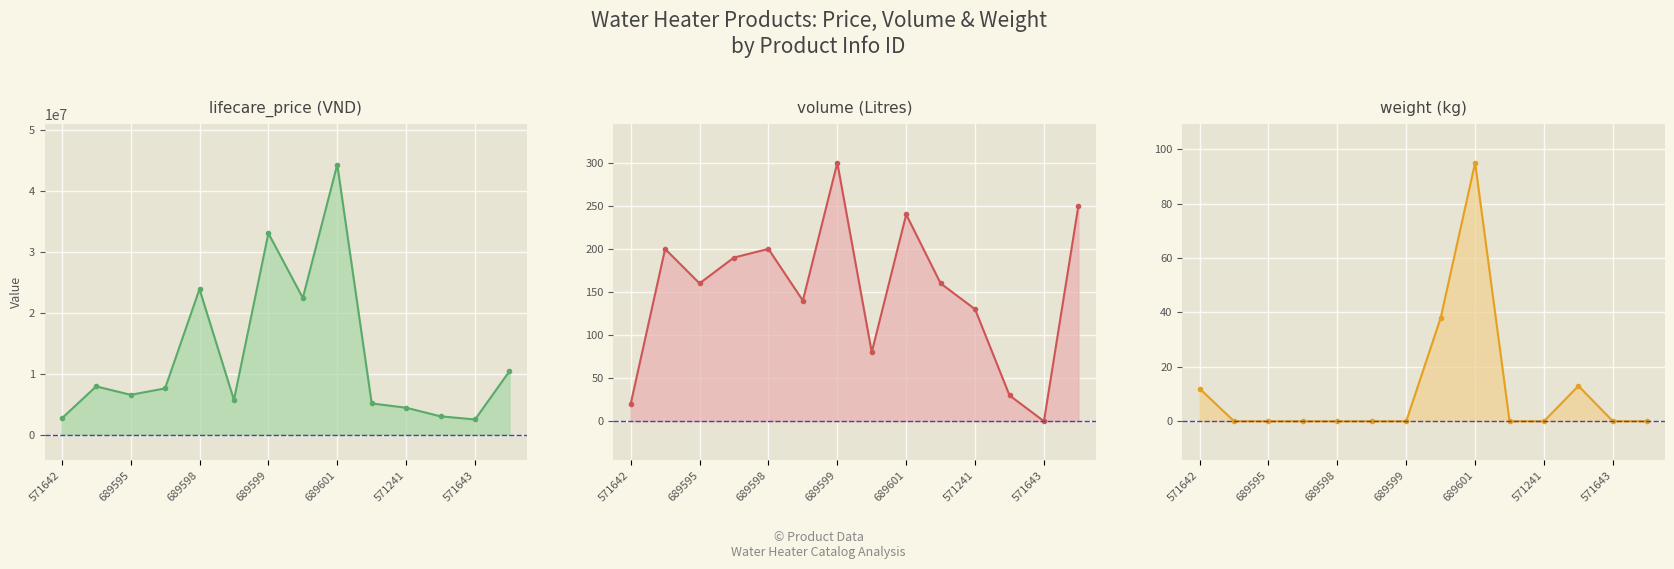

At which category does the chart reach its peak across all series?

689601